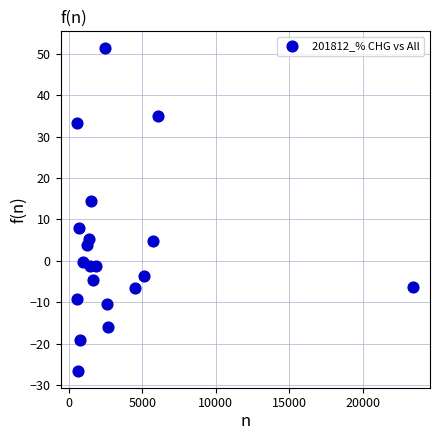

What is the range of Y values (max minus min)?

78.2